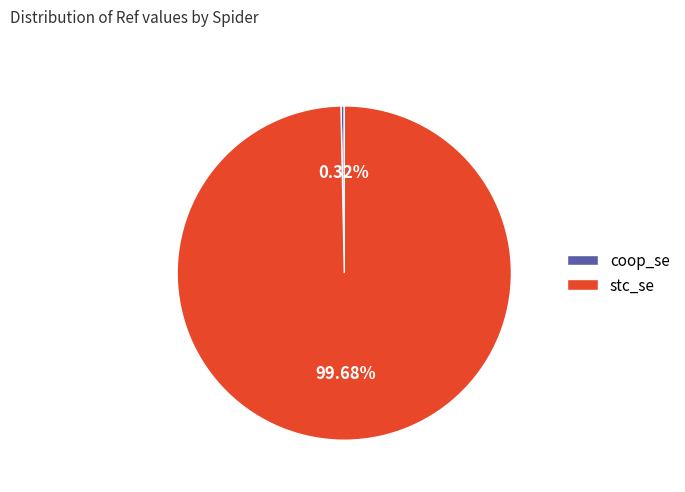

Which has a higher value, coop_se or stc_se?

stc_se